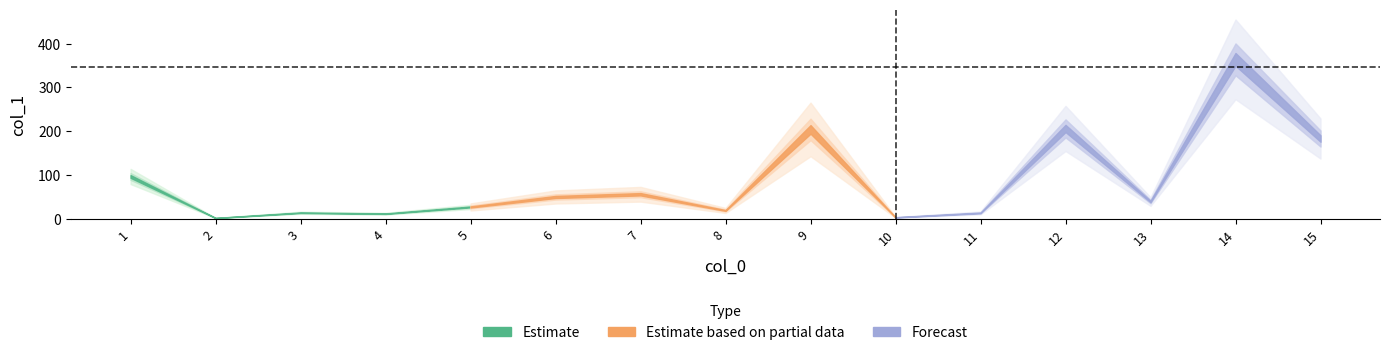

What is the minimum value shown in the chart?

1.8